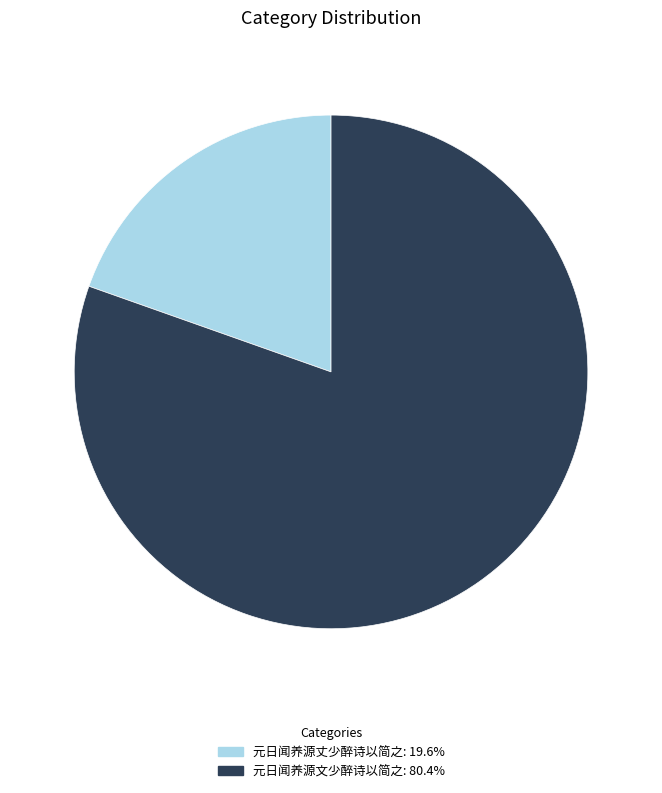

Is the sum of 元日闻养源丈少醉诗以简之: 19.6% and 元日闻养源文少醉诗以简之: 80.4% greater than half?

Yes